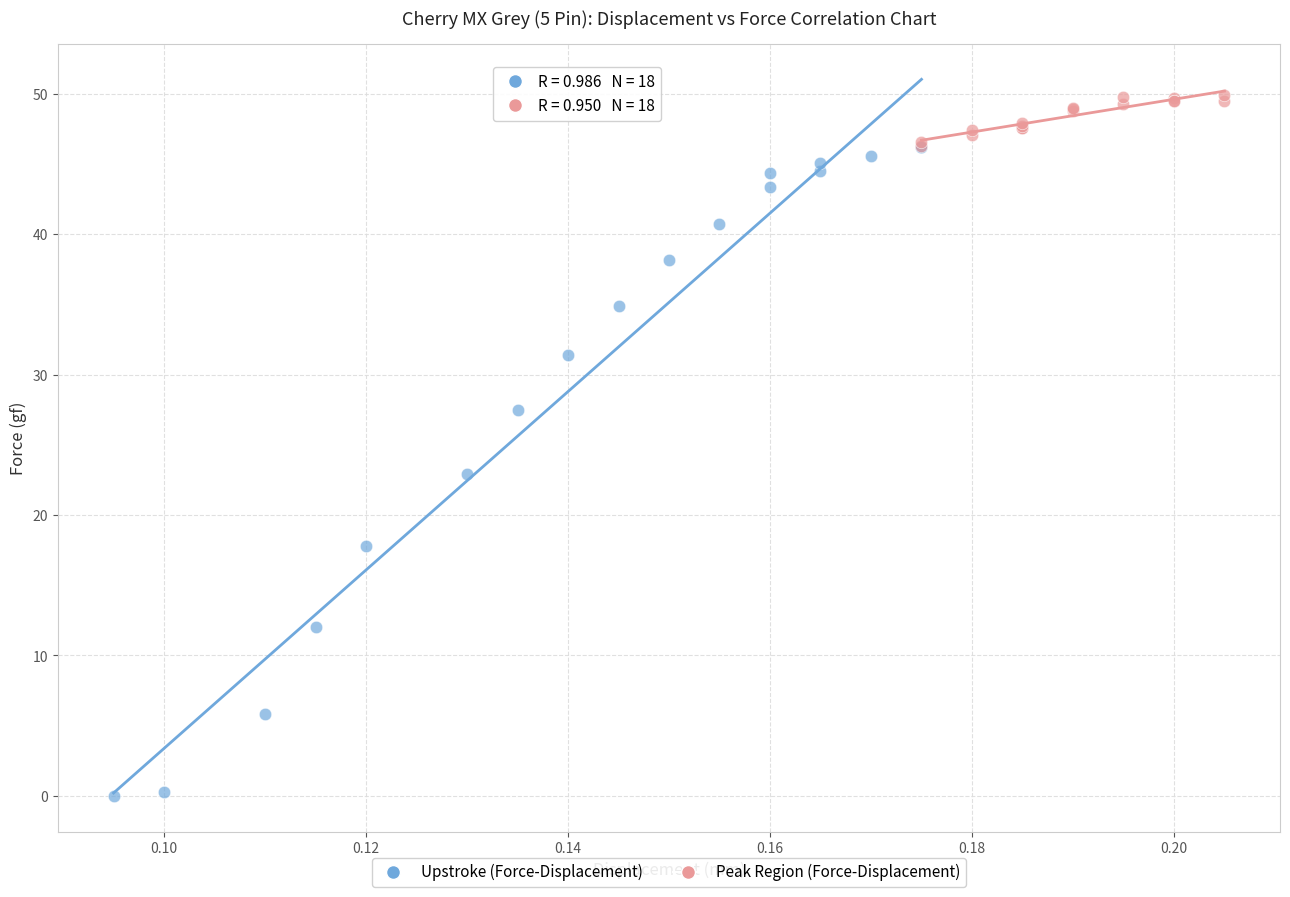

Which series has the widest spread of Y values?

Upstroke (Force-Displacement)